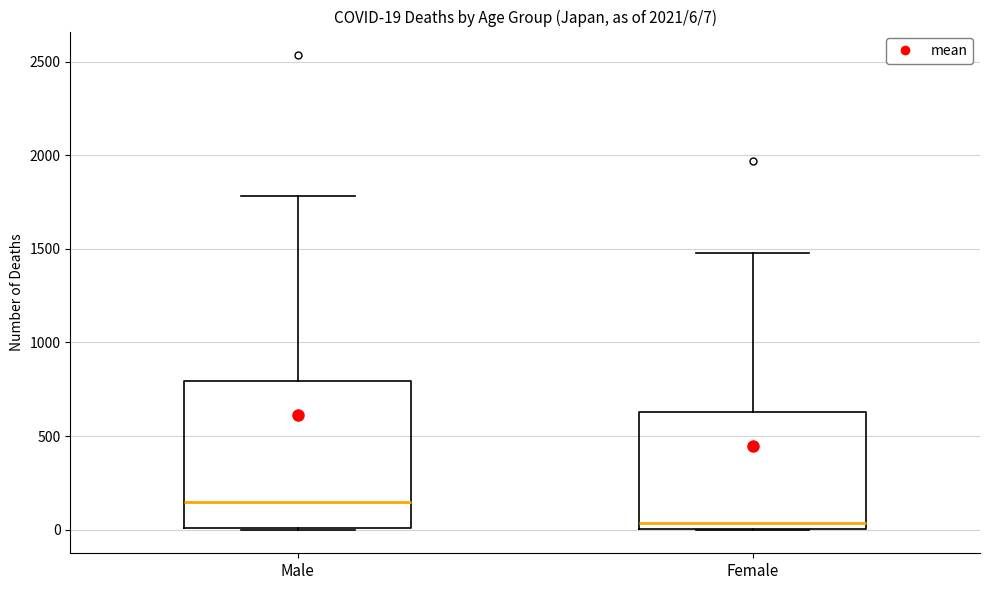

Which box's median line is the highest?

Male